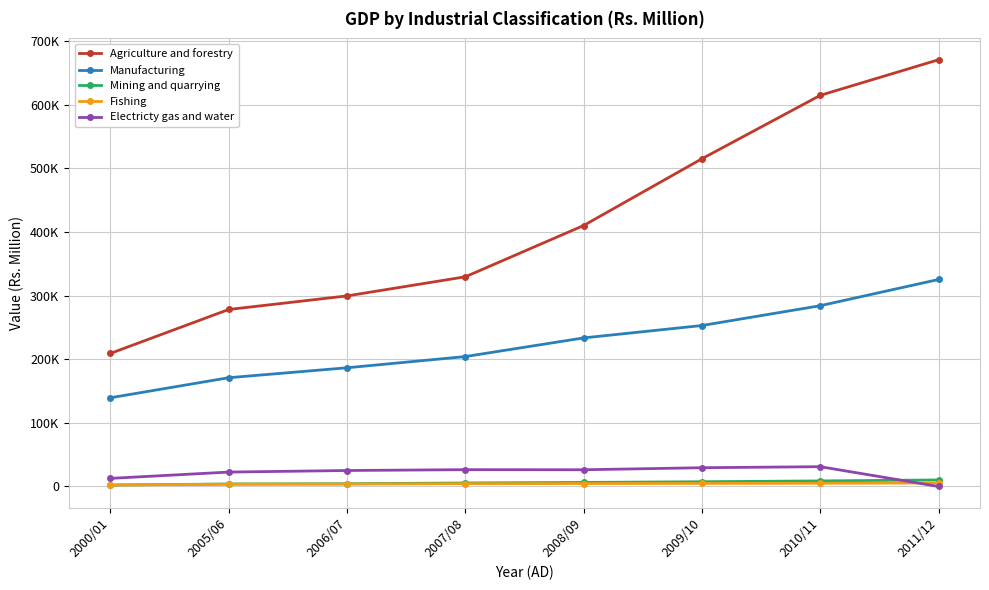

What are all the series names shown in the legend?

Agriculture and forestry, Manufacturing, Mining and quarrying, Fishing, Electricty gas and water